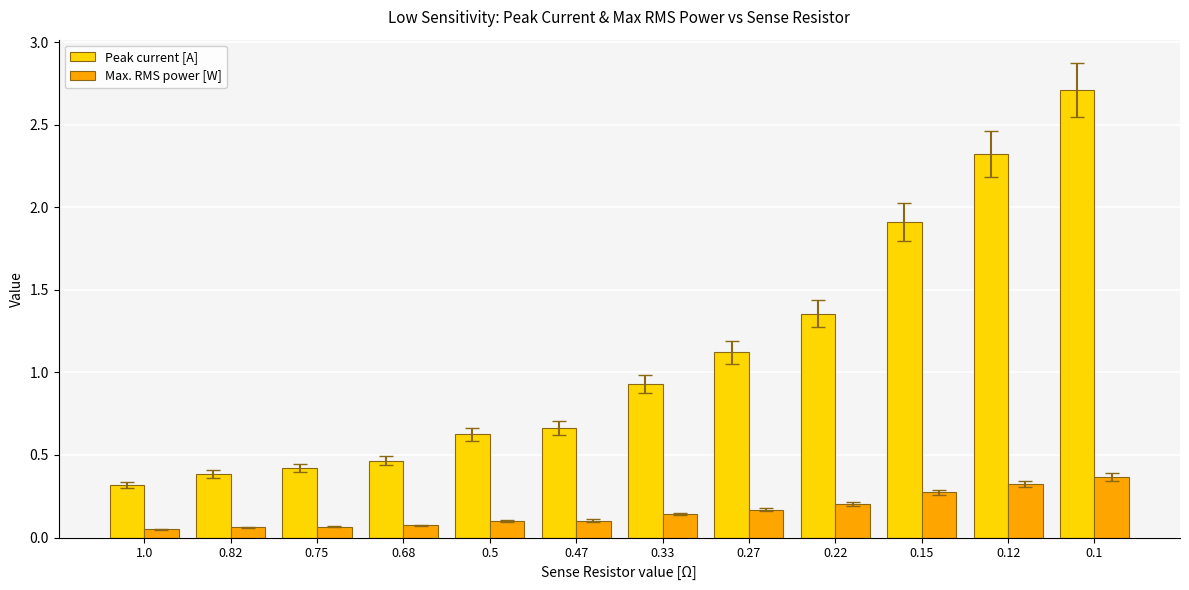

What is the minimum value for Peak current [A]?

0.3